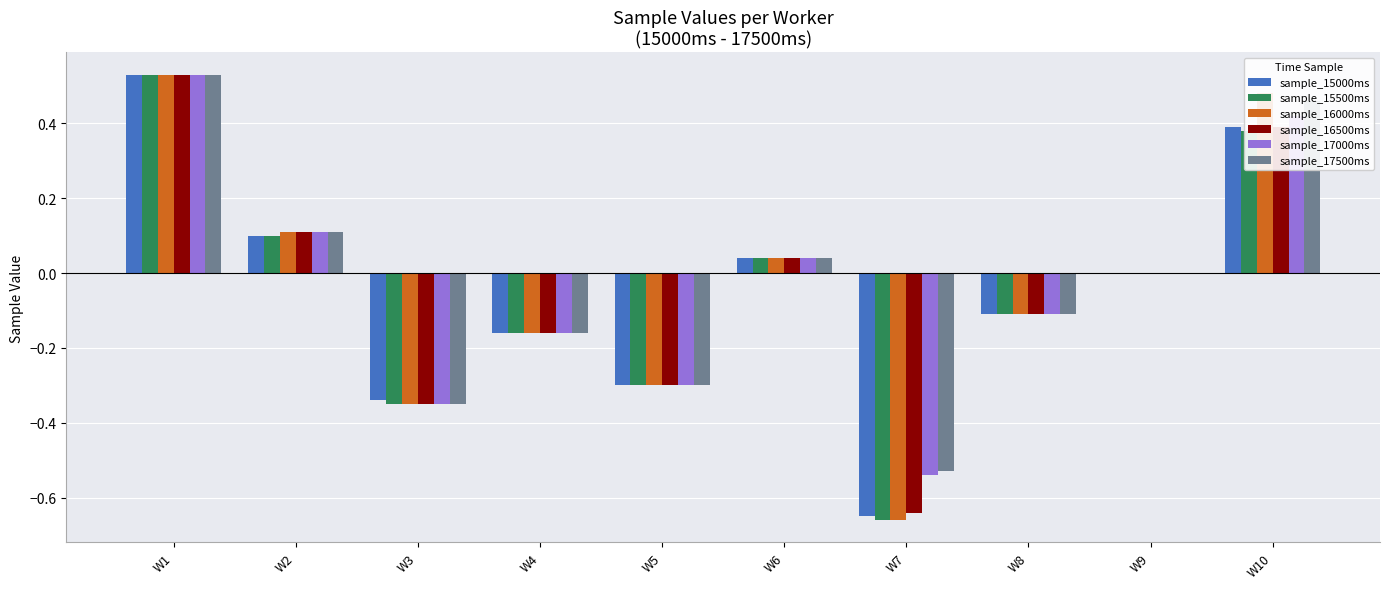

True or false: sample_15500ms has a value of 0.2 at W10.

False